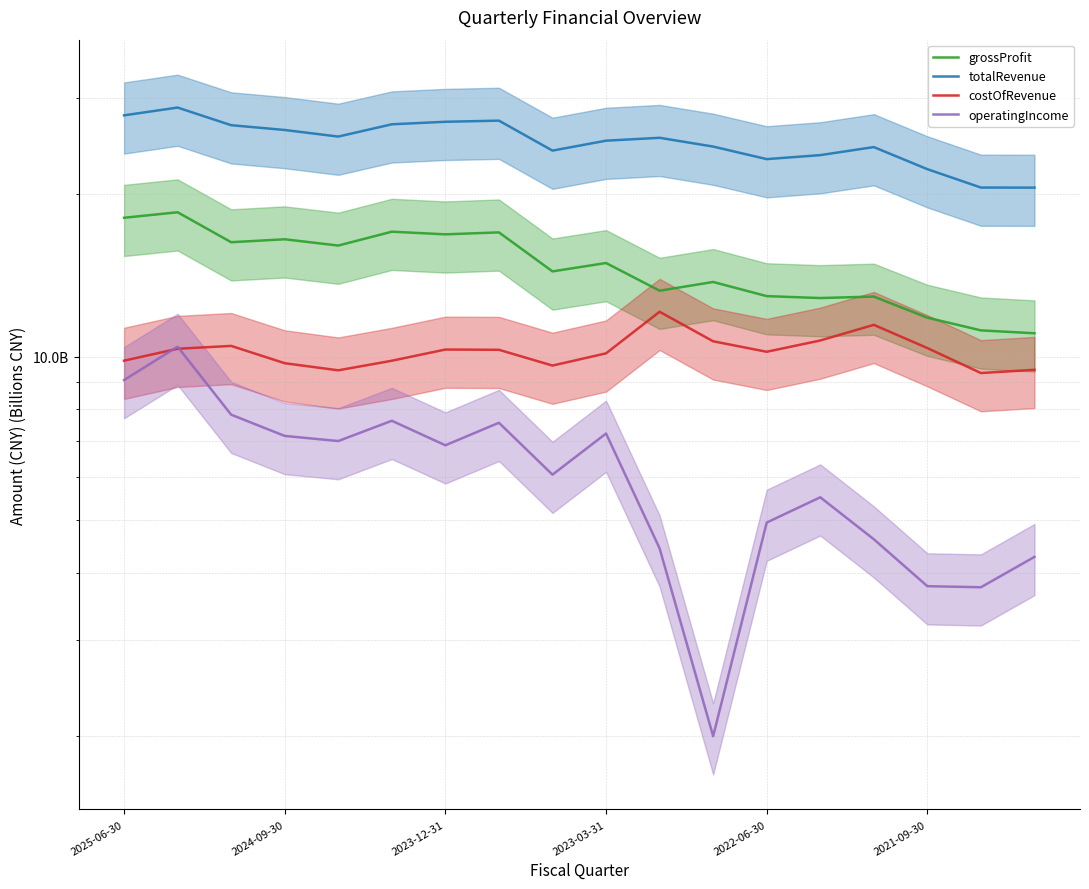

What is the average value of the operatingIncome series?

6.1